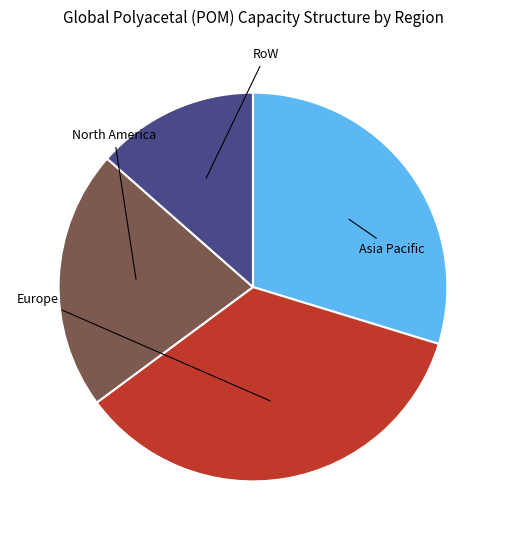

Does any single category account for the majority?

No